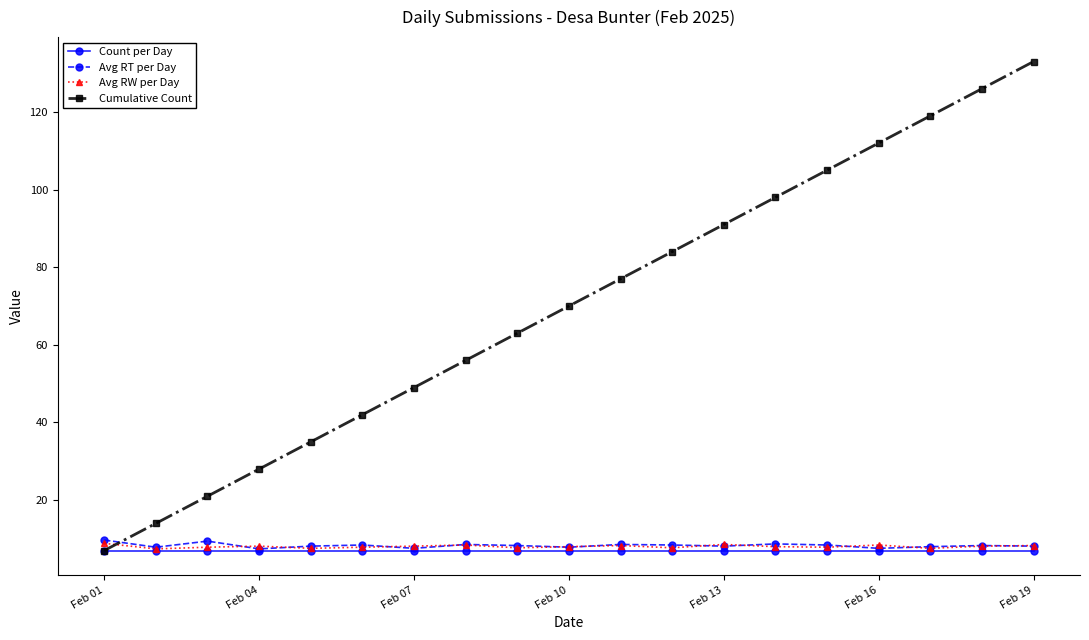

What is the value of the Cumulative Count point at the 2nd from the left?

14.0